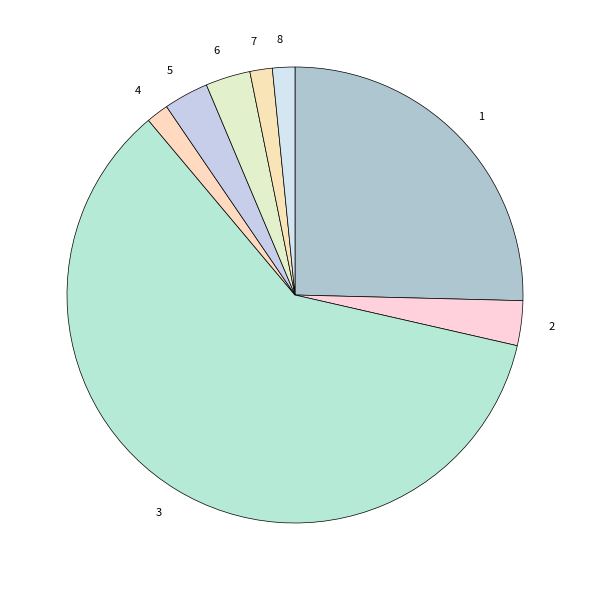

How many segments does this pie chart have?

8